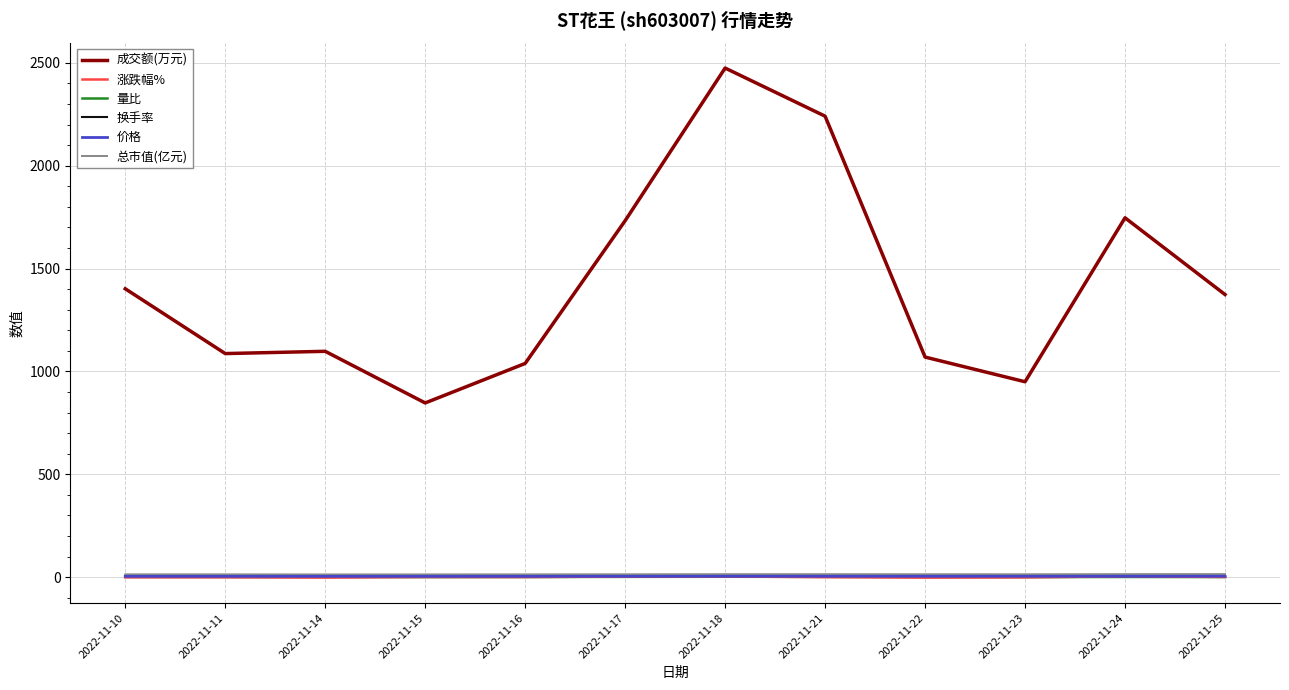

Which series has the widest spread of values?

成交额(万元)